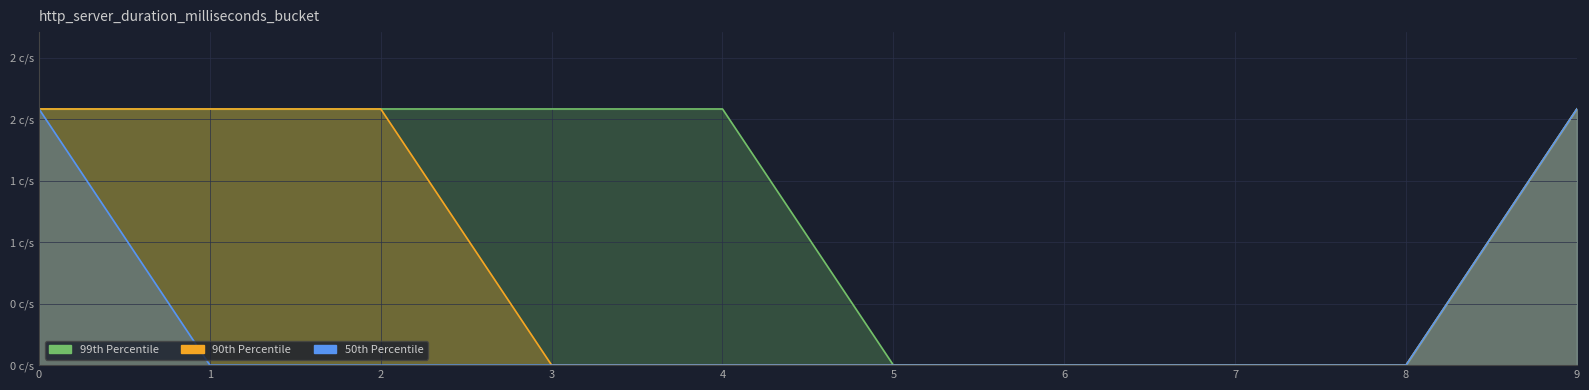

List the series in order of their overall mean, highest first.

col_3, col_5, col_1